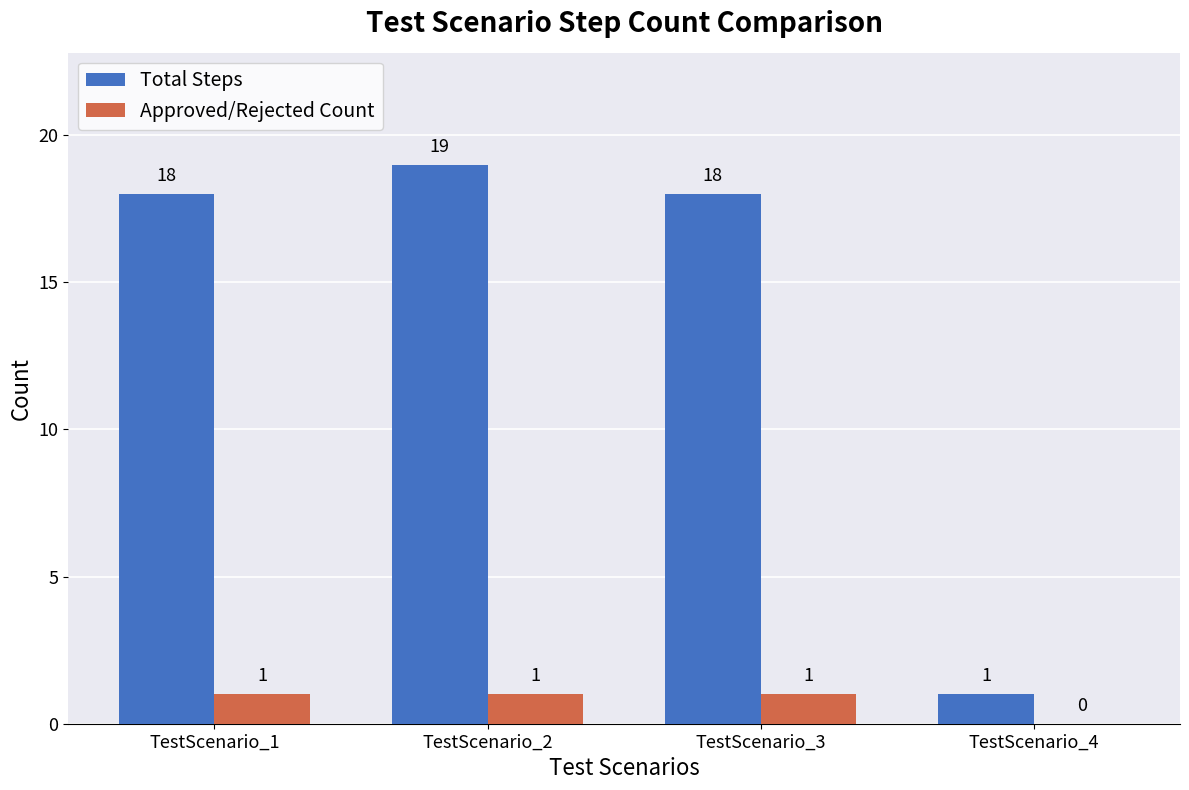

Reading left to right, transcribe all the data shown in this chart.

Total Steps: 18	19	18	1
Approved/Rejected Count: 1	1	1	0